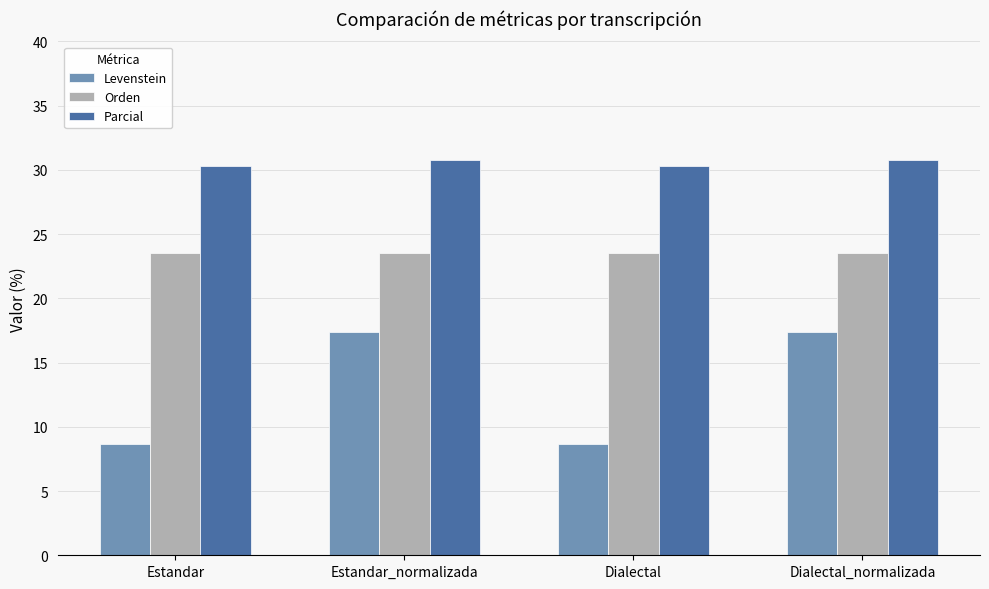

What is the value of the Parcial bar at the 3rd from the left?

30.3